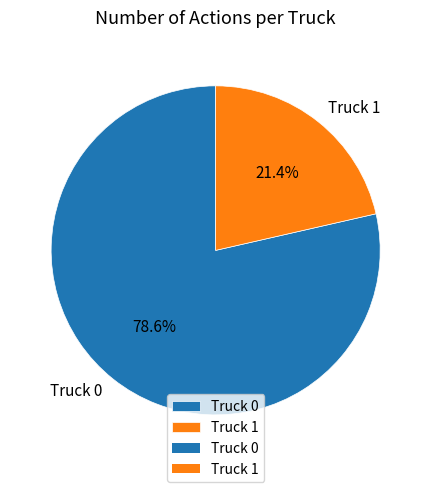

To the nearest percent, what is the difference between the Truck 0 and Truck 1 slice percentages?

57%